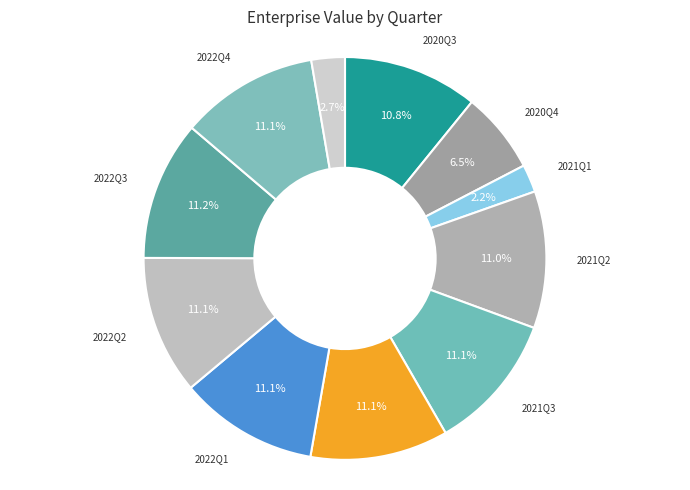

Rank the categories by value from highest to lowest.

2022Q3, 2022Q1, 2022Q2, 2022Q4, 2021Q4, 2021Q3, 2021Q2, 2020Q3, 2020Q4, 2023Q1, 2021Q1